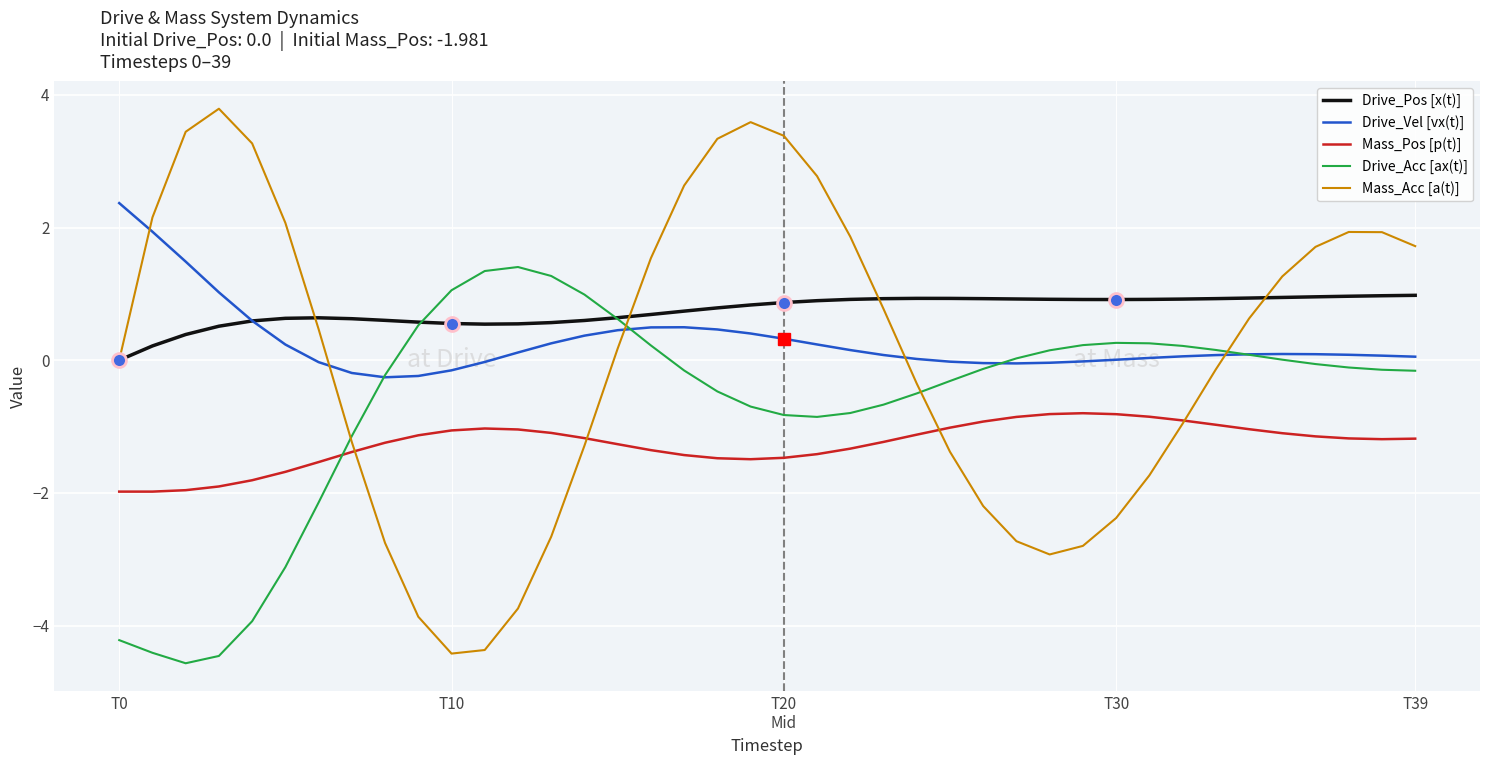

What is the difference between the second highest and second lowest values in the Mass_Pos [p(t)] series?

1.2